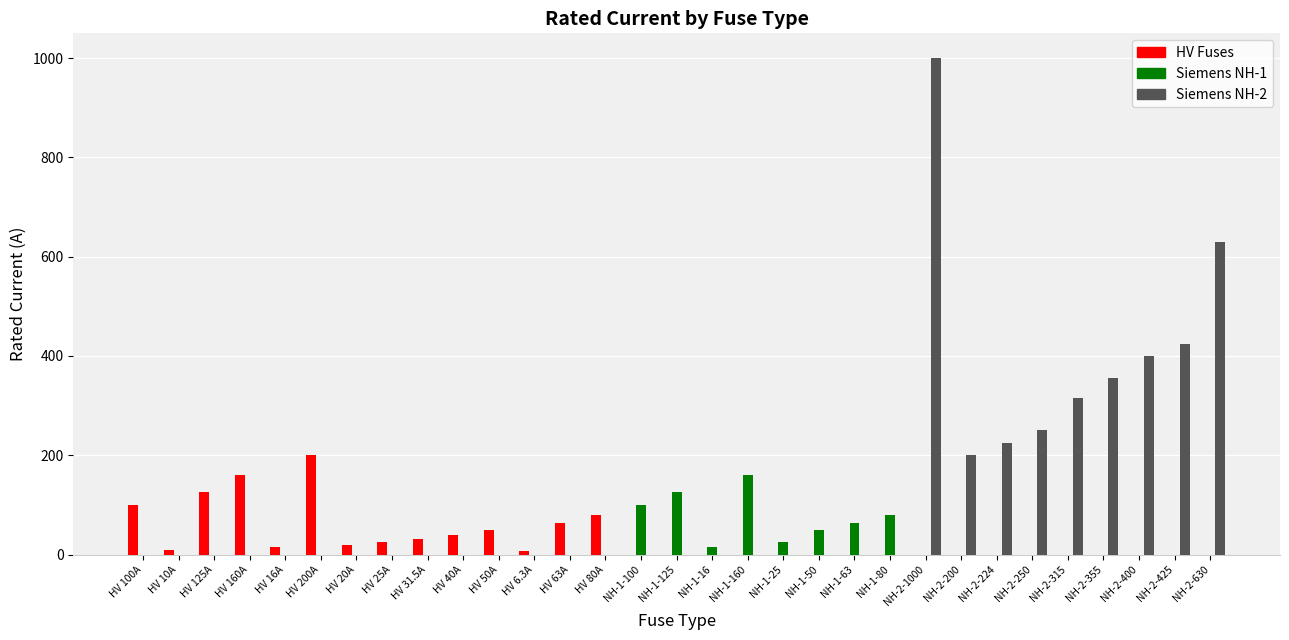

Is it true that Siemens NH-2 equals 0.0 at NH-1-125?

True